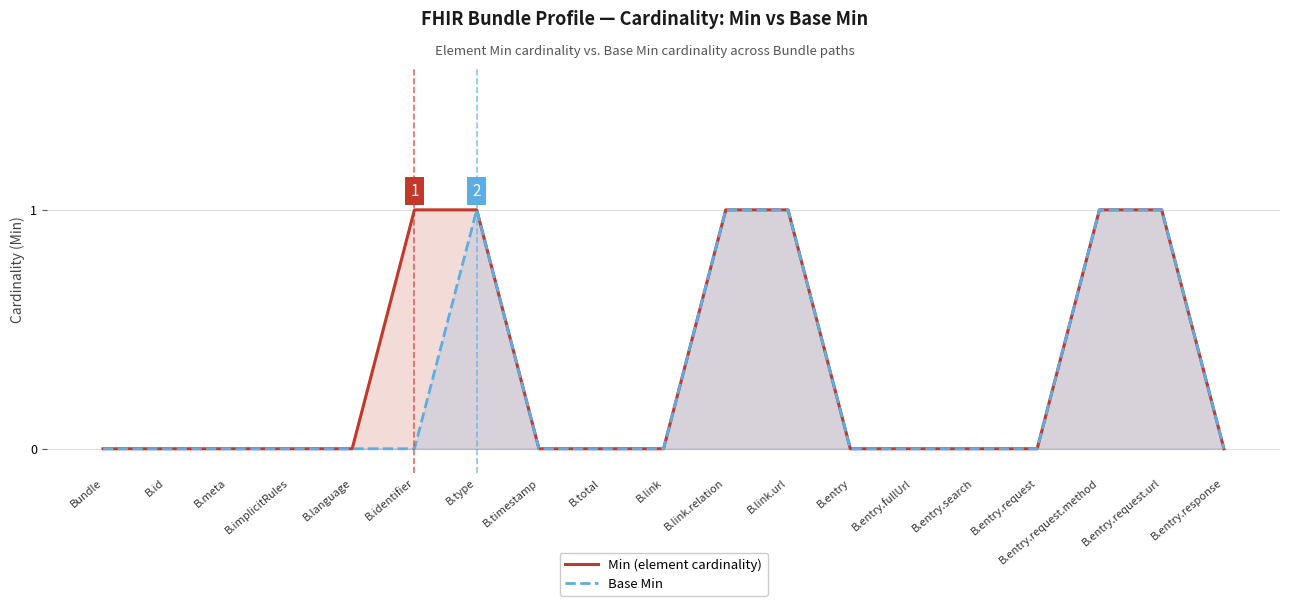

What are all the series names shown in the legend?

Min (element cardinality), Base Min